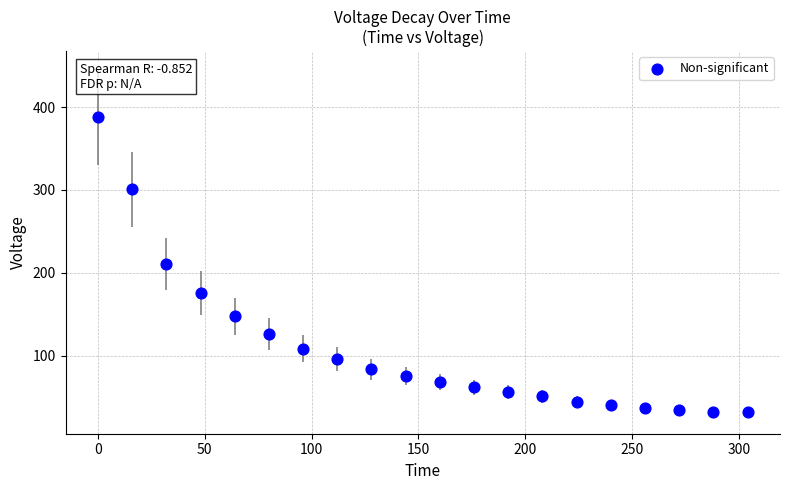

What is the range of Y values (max minus min)?

356.9